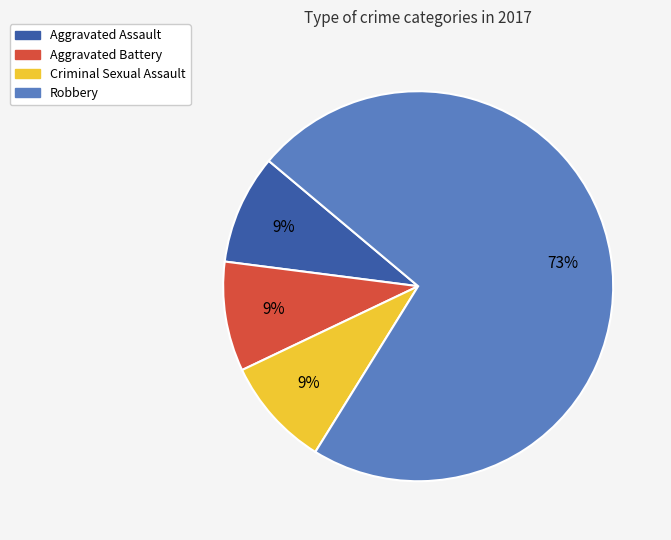

Is Robbery the majority of the pie?

Yes